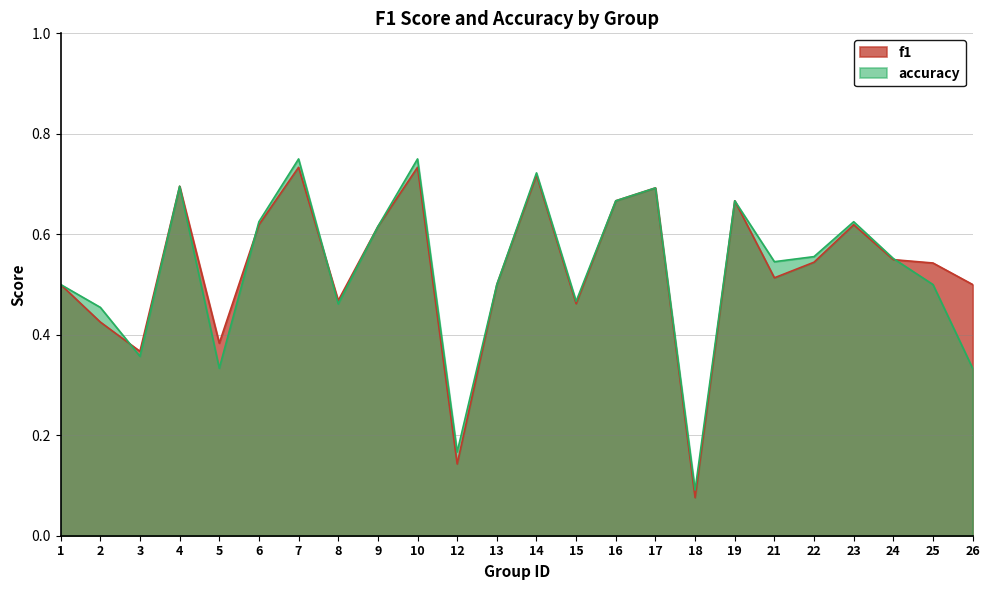

What is the difference between the maximum and minimum values in the accuracy series?

0.7